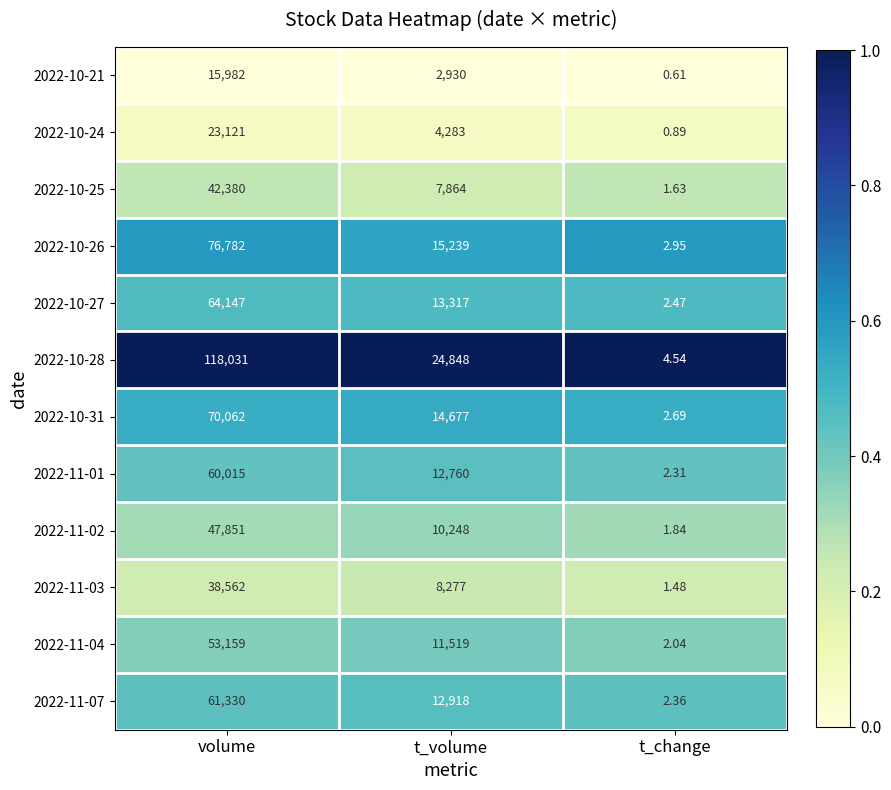

Which label corresponds to the largest value in the chart?

volume